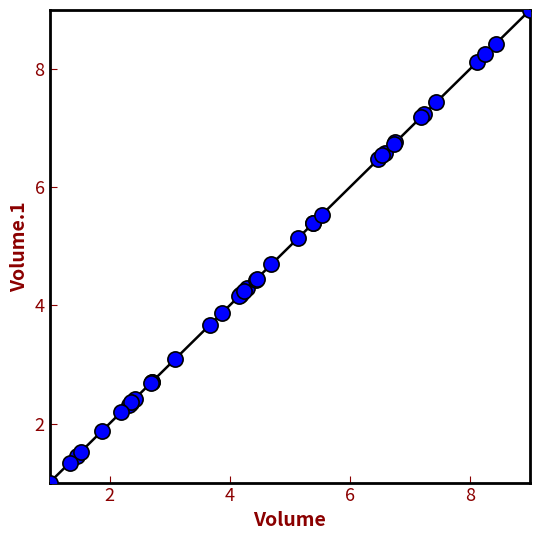

What Y value in the scatter plot is closest to 5?

5.1